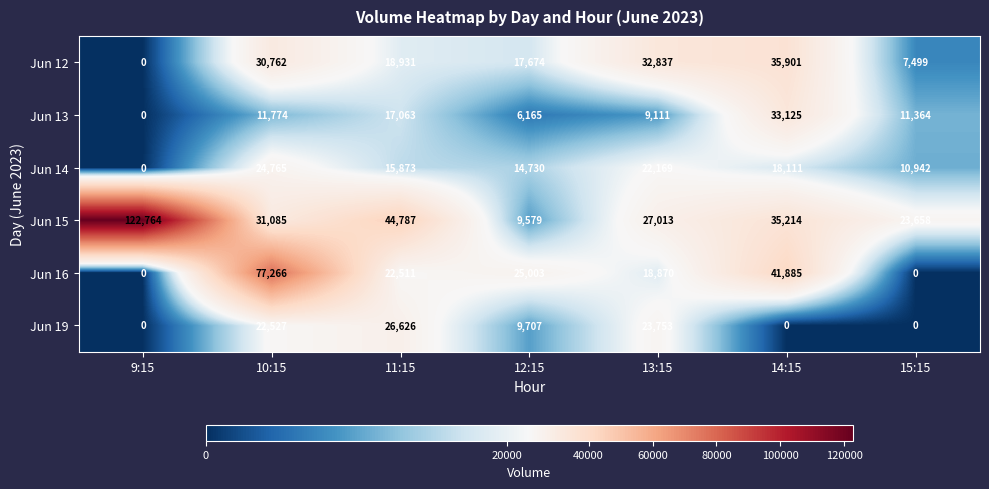

Where is Jun 12 nearest to the value 17950?

12:15